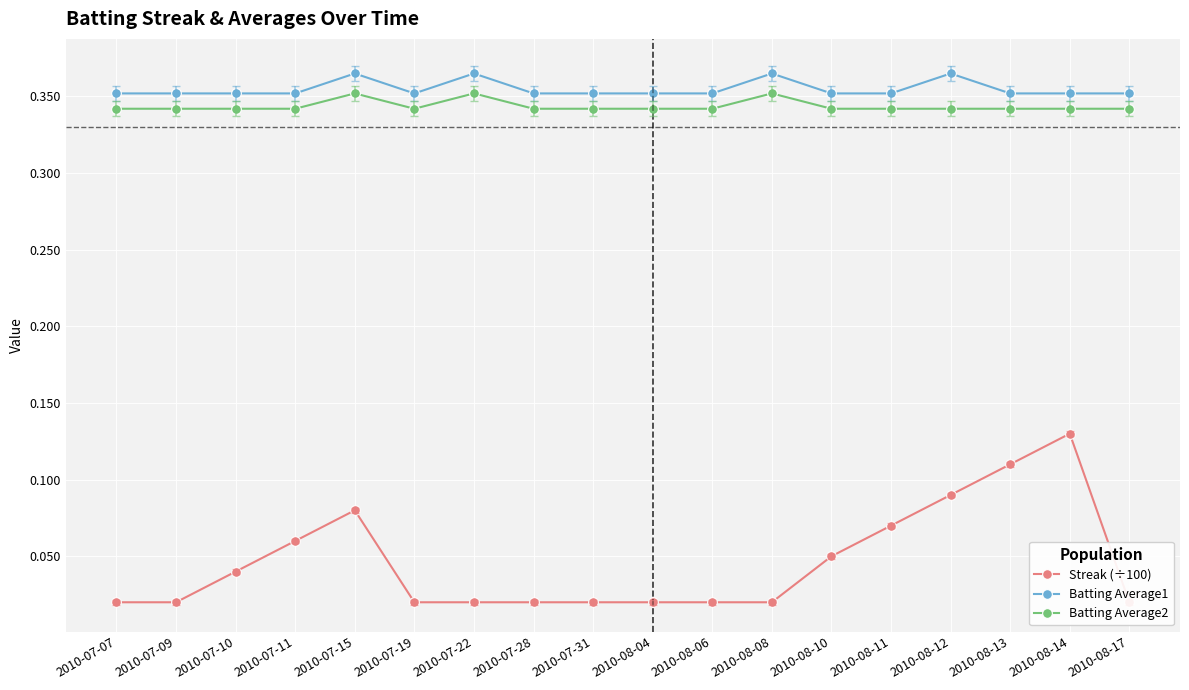

What is the label of the 18th point from the left?

2010-08-17